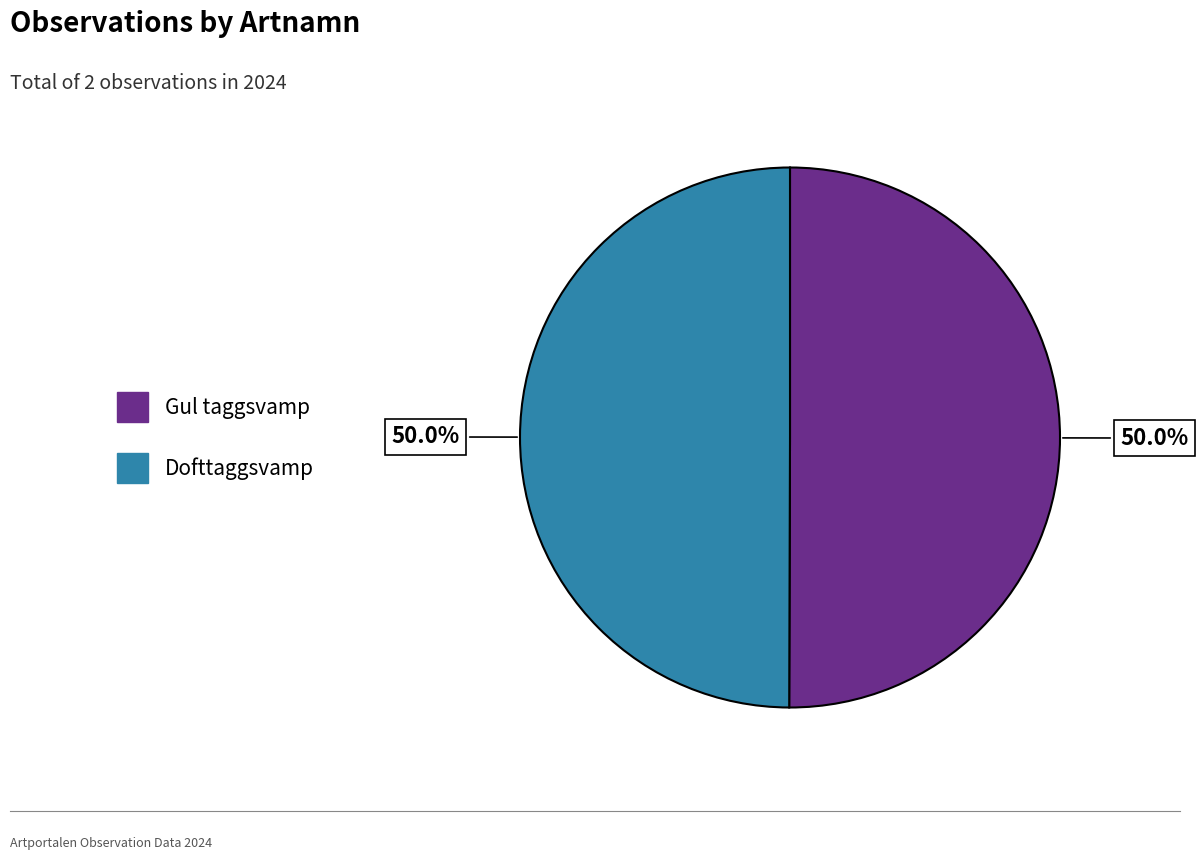

Count the number of slices in the pie.

2